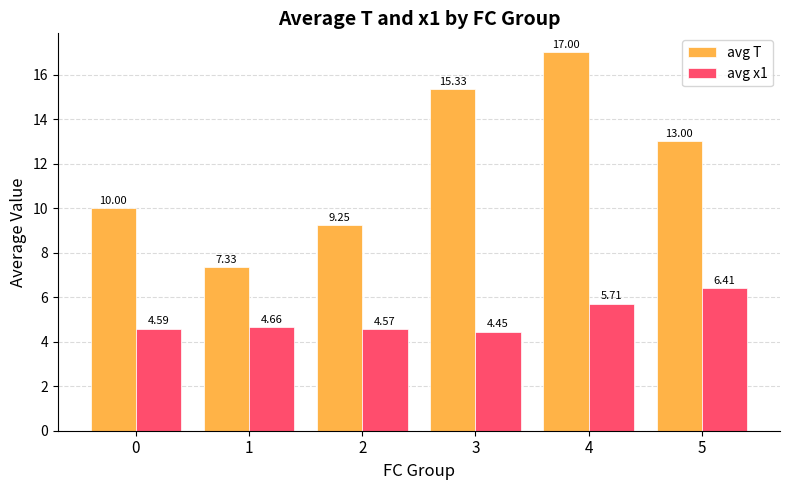

At which label is avg x1 closest to 5?

1